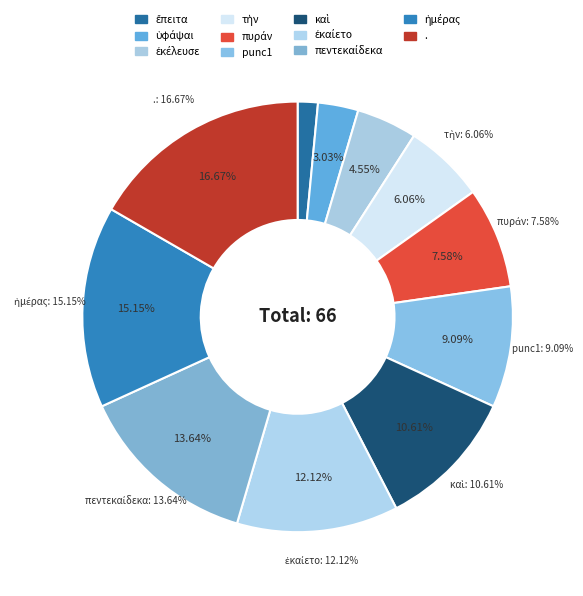

Count the number of slices in the pie.

11